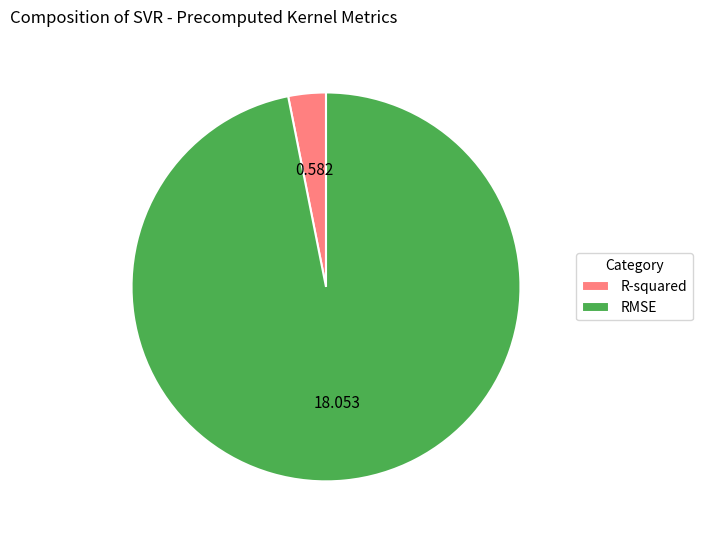

Which slice represents more than half of the pie?

RMSE